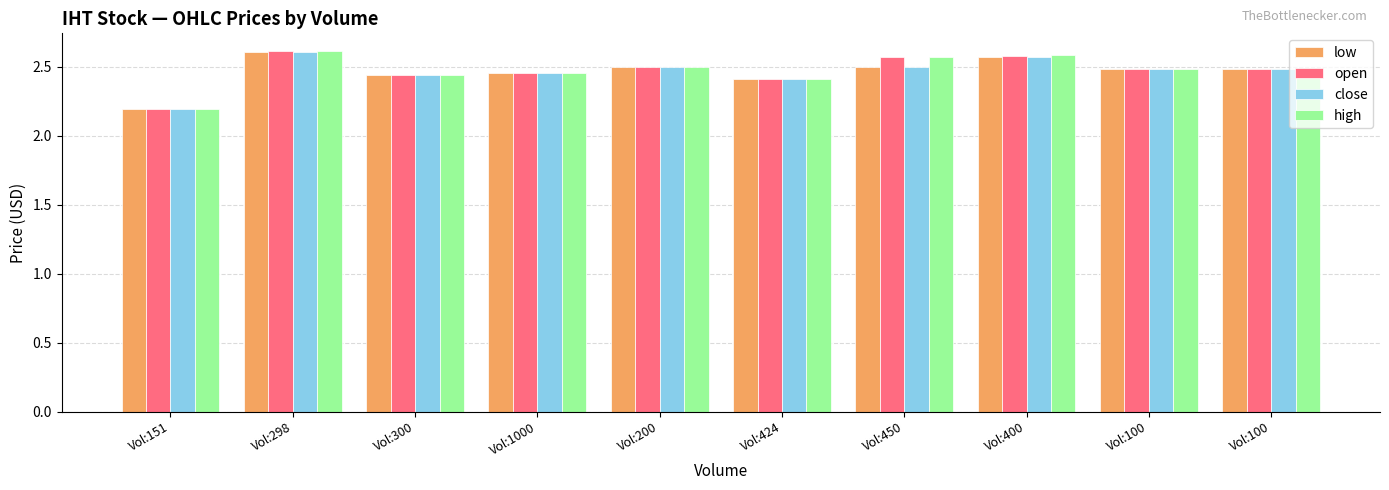

Which series changed the most between Vol:300 and Vol:400?

high